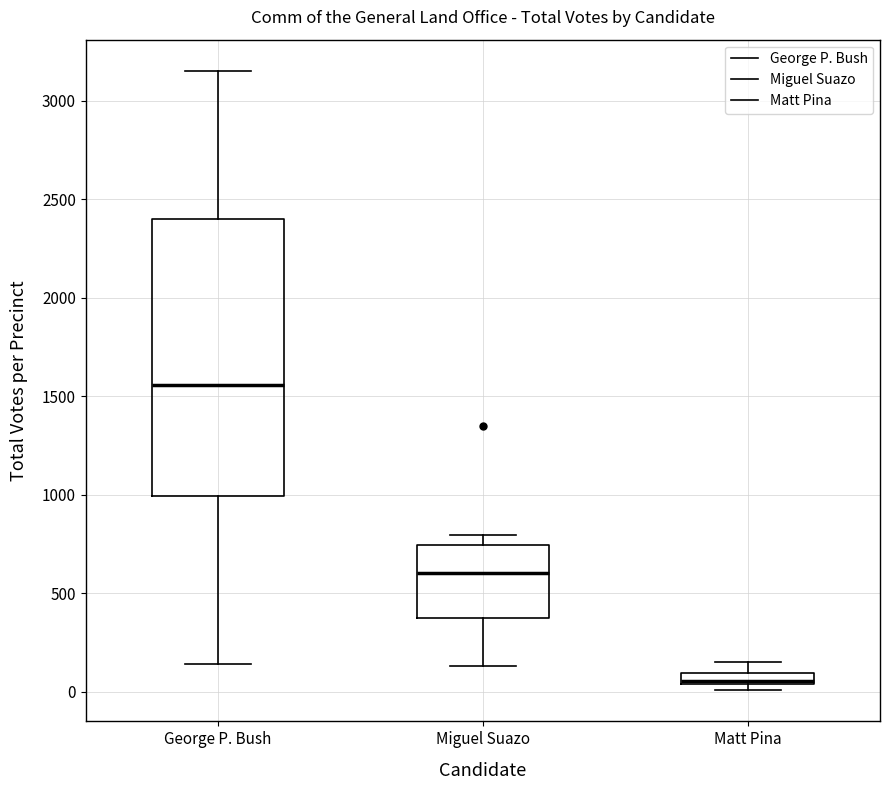

Which box is the tallest, from its lower edge to its upper edge?

George P. Bush